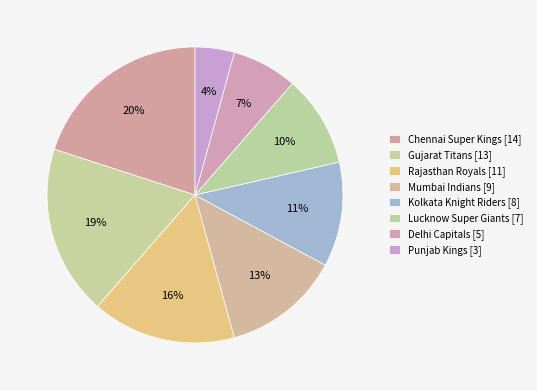

Combined, do Punjab Kings and Mumbai Indians account for over 50%?

No